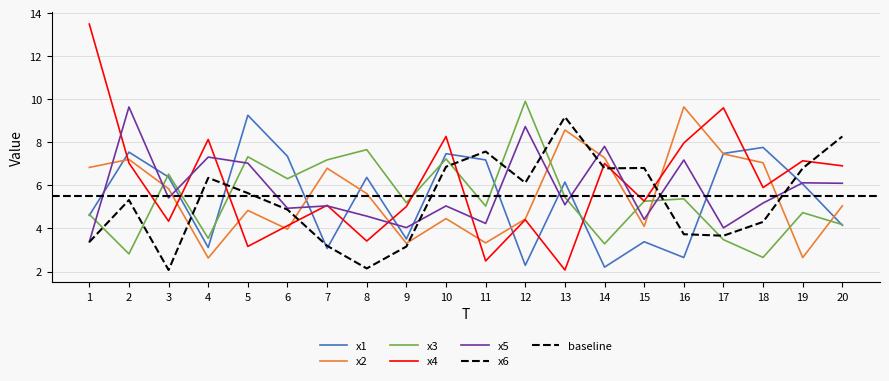

At which category is the sum across all series the highest?

2